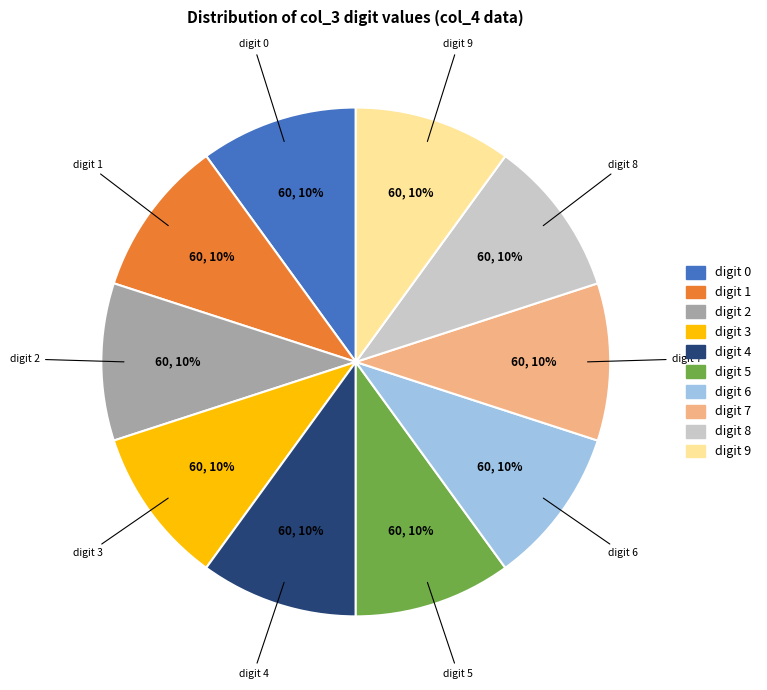

Is there any slice that represents more than half of the pie?

No